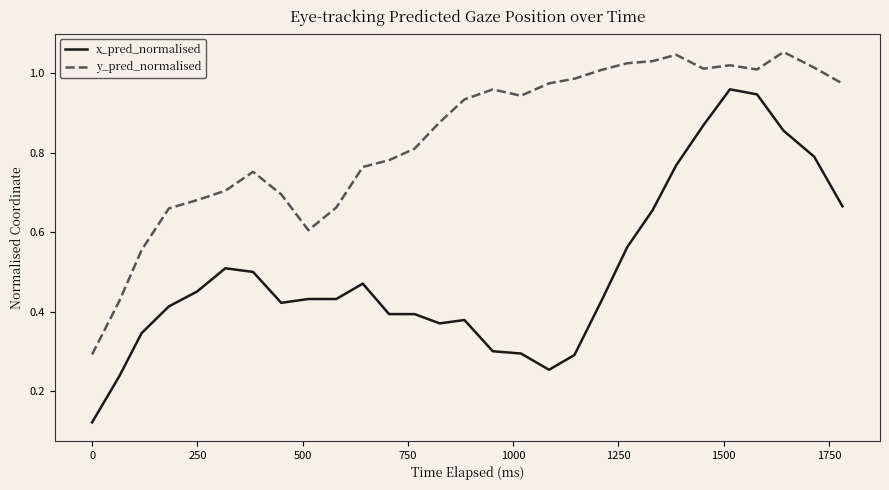

Which series has the largest range (max minus min)?

x_pred_normalised